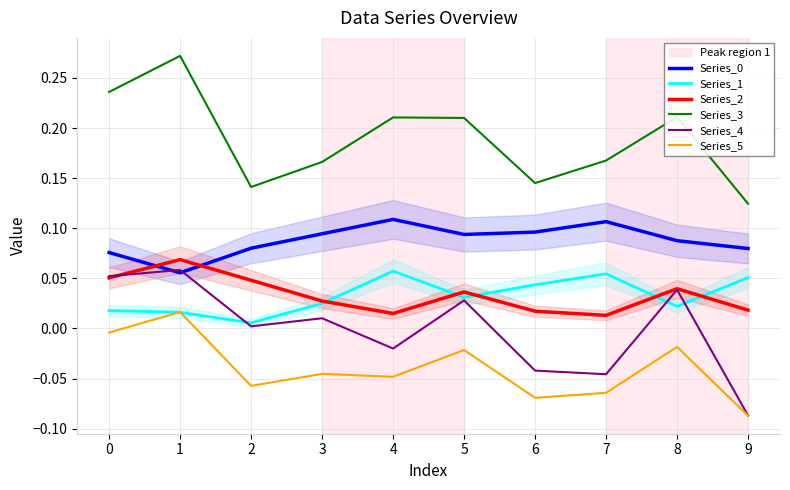

True or false: Series_0 and Series_3 intersect in this chart.

False